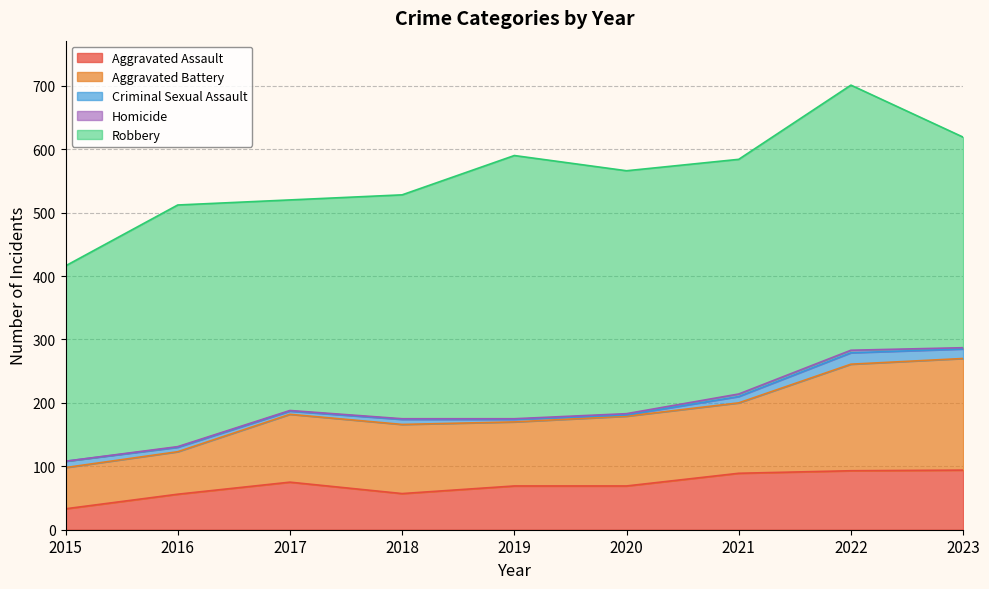

At which category does Aggravated Battery reach its first local peak?

2018